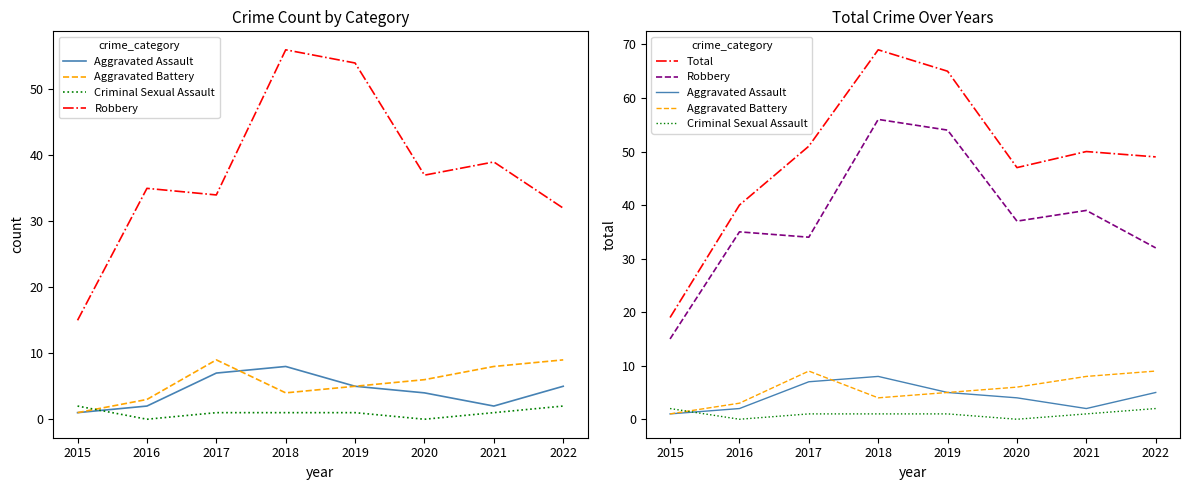

What is the difference between the maximum and second lowest values in the Total series?

29